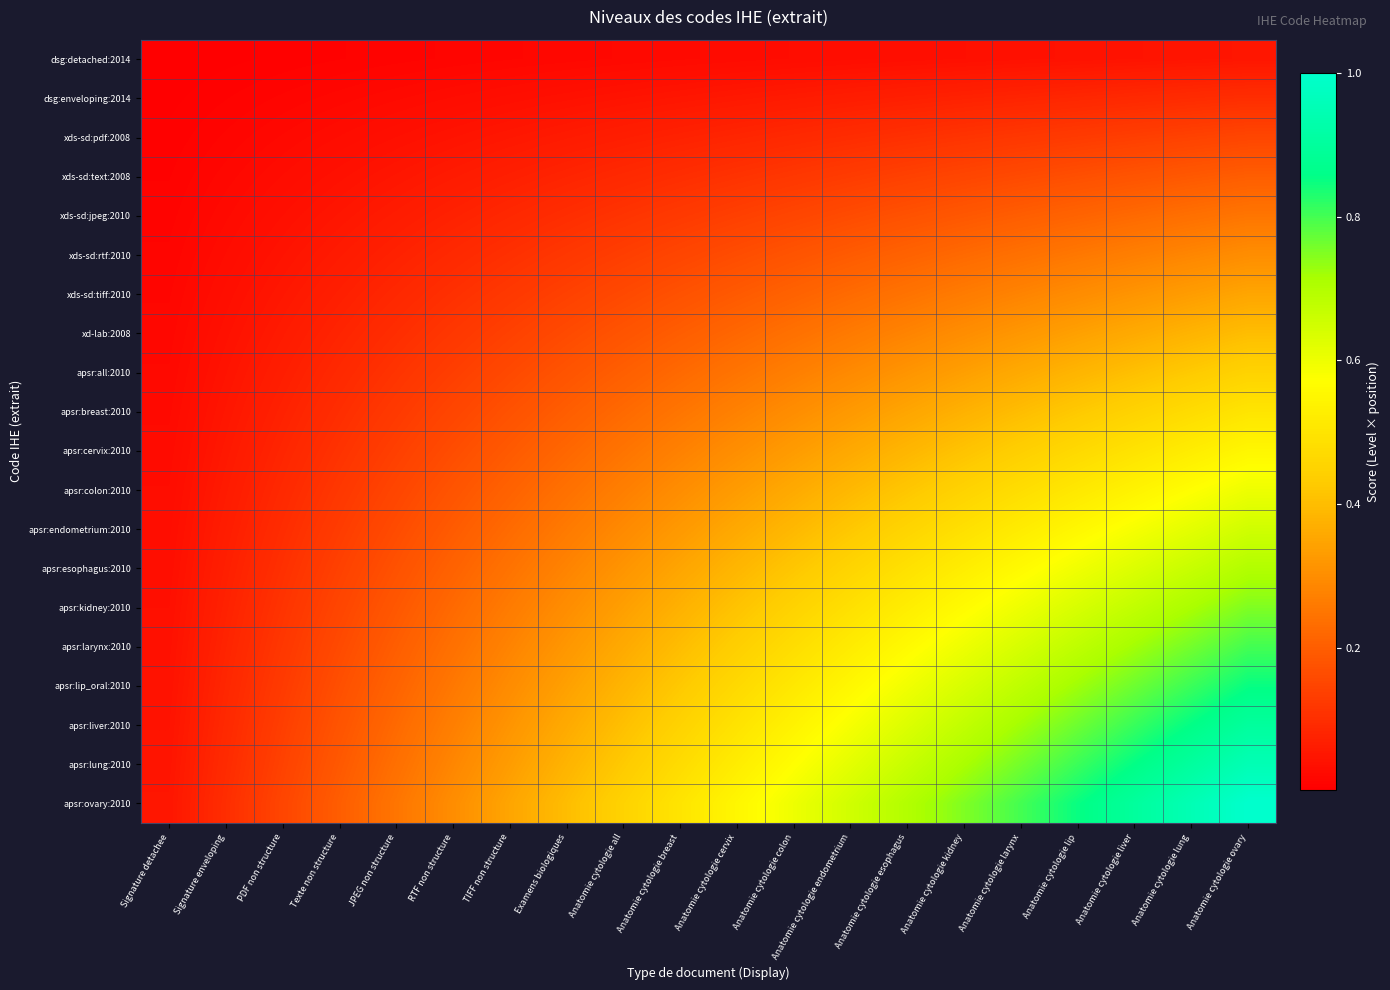

Count the number of categories in the chart.

20